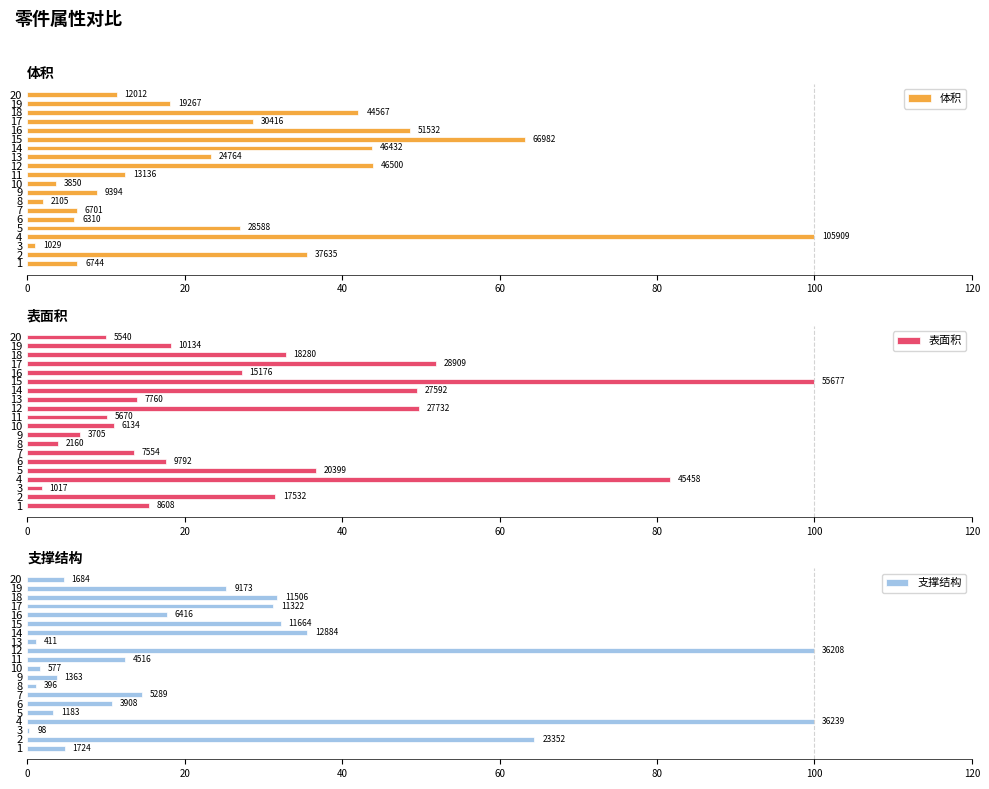

What are all the series names shown in the legend?

体积, 表面积, 支撑结构